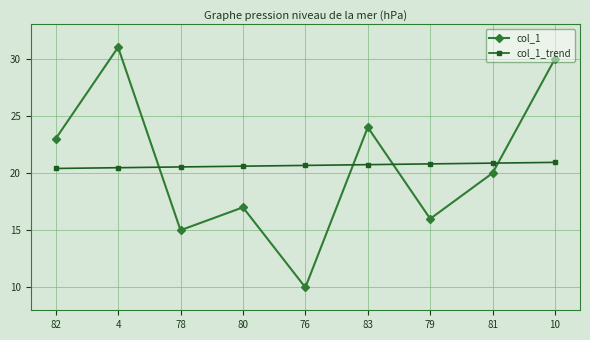

What is the sum of the col_1_trend values at 83 and 4?

41.2